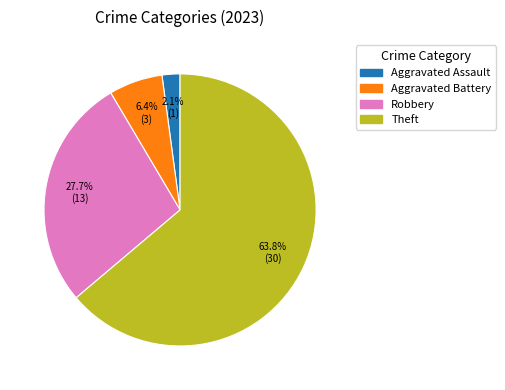

Is there a majority slice in this chart?

Yes